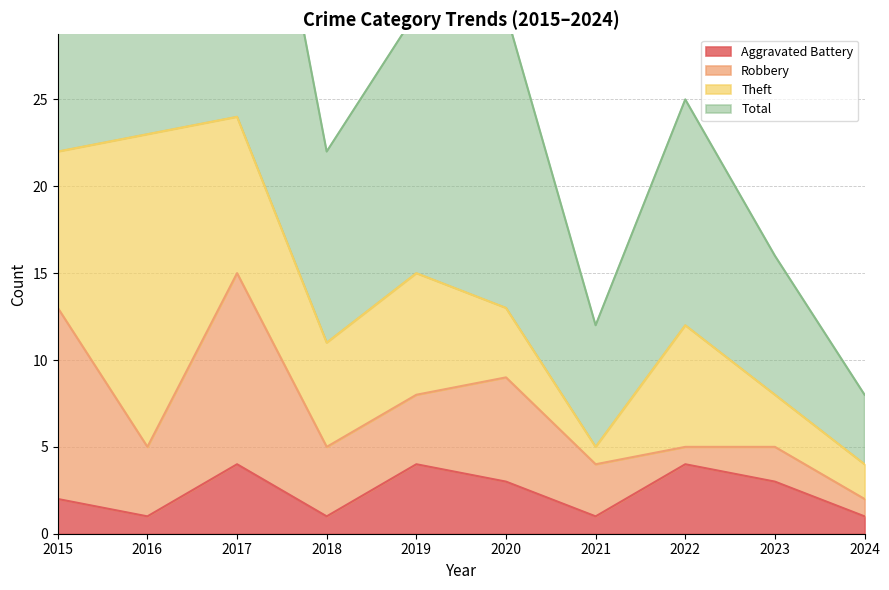

How many interior local valleys does the Aggravated Battery series have?

3